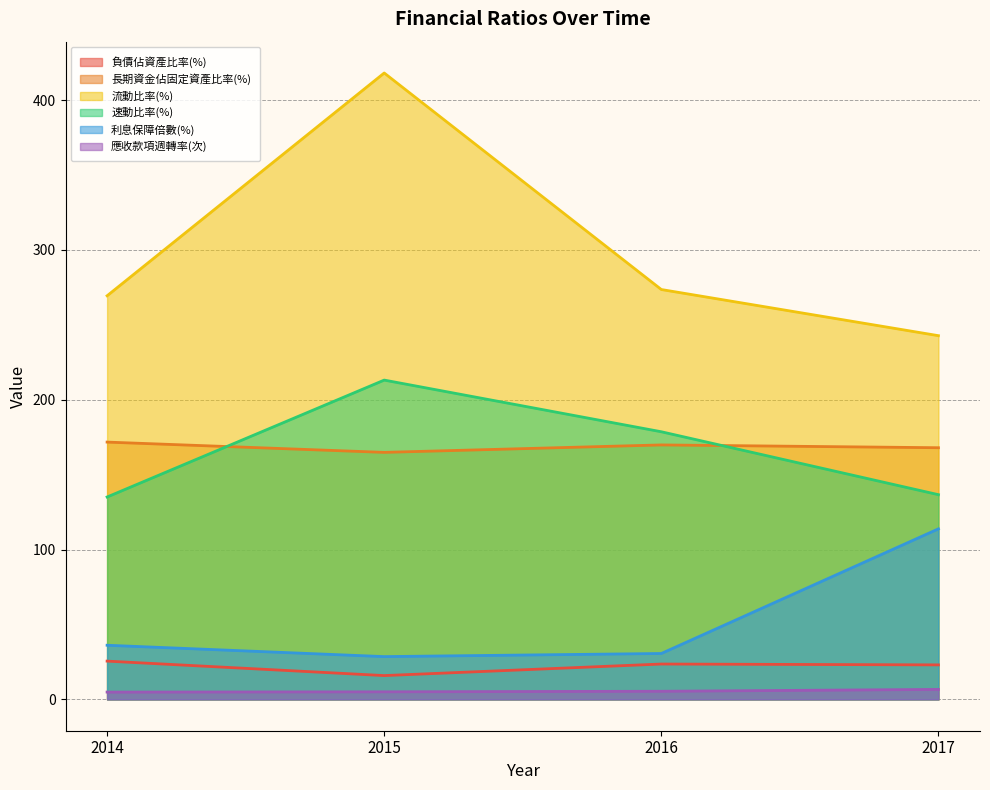

Reading right to left, extract all data points from this chart.

負債佔資產比率(%): 2017=23.0	2016=23.6	2015=15.9	2014=25.6
長期資金佔固定資產比率(%): 2017=168.0	2016=169.9	2015=164.9	2014=171.8
流動比率(%): 2017=242.8	2016=273.6	2015=418.1	2014=269.4
速動比率(%): 2017=136.7	2016=178.7	2015=213.2	2014=135.1
利息保障倍數(%): 2017=113.8	2016=30.6	2015=28.6	2014=36.1
應收款項週轉率(次): 2017=6.7	2016=5.4	2015=5.1	2014=4.9